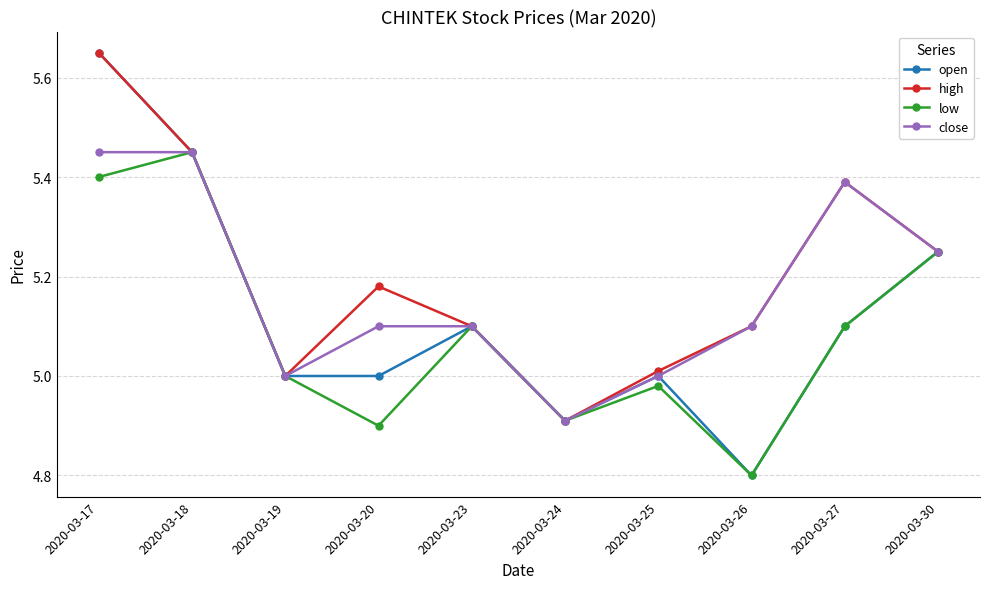

At which category is the sum across all series the highest?

2020-03-17